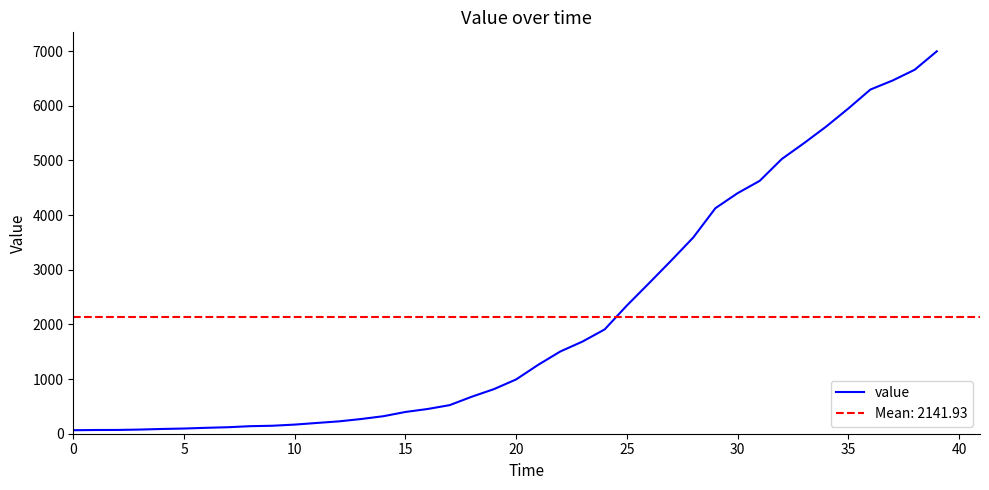

What is the value of the 35th point from the left?

5617